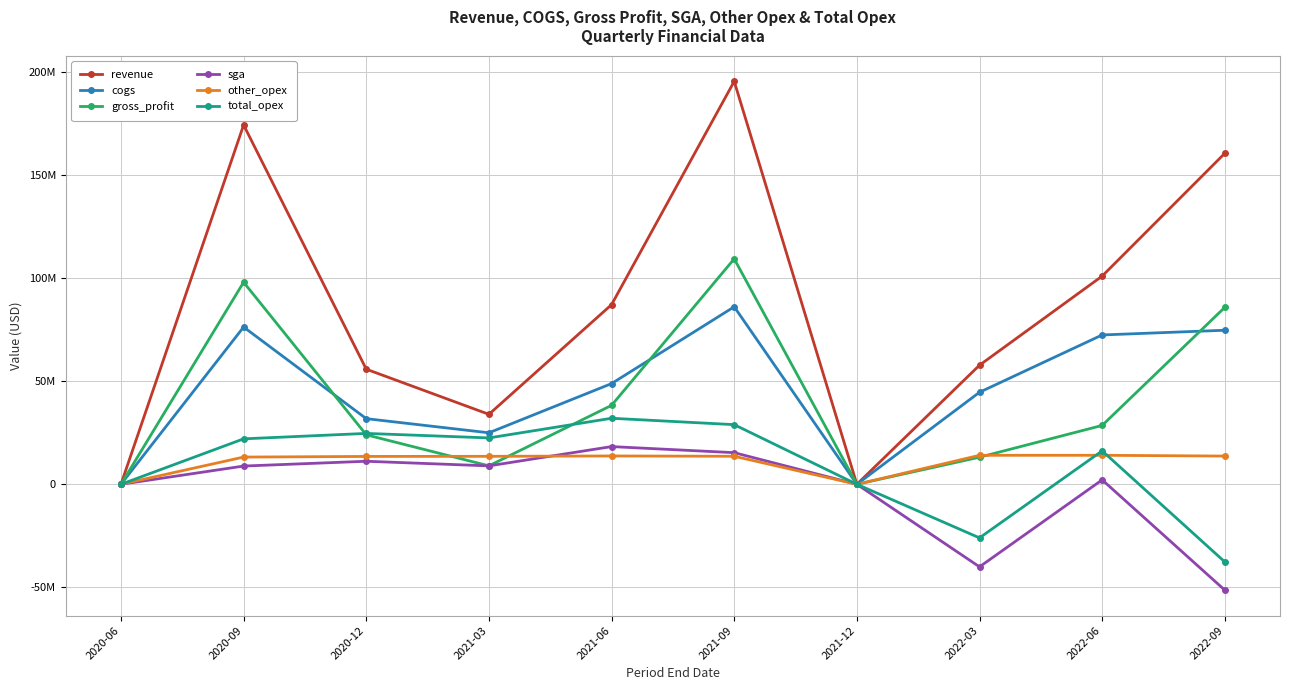

In revenue, how many points are lower than both neighbors (excluding endpoints)?

2